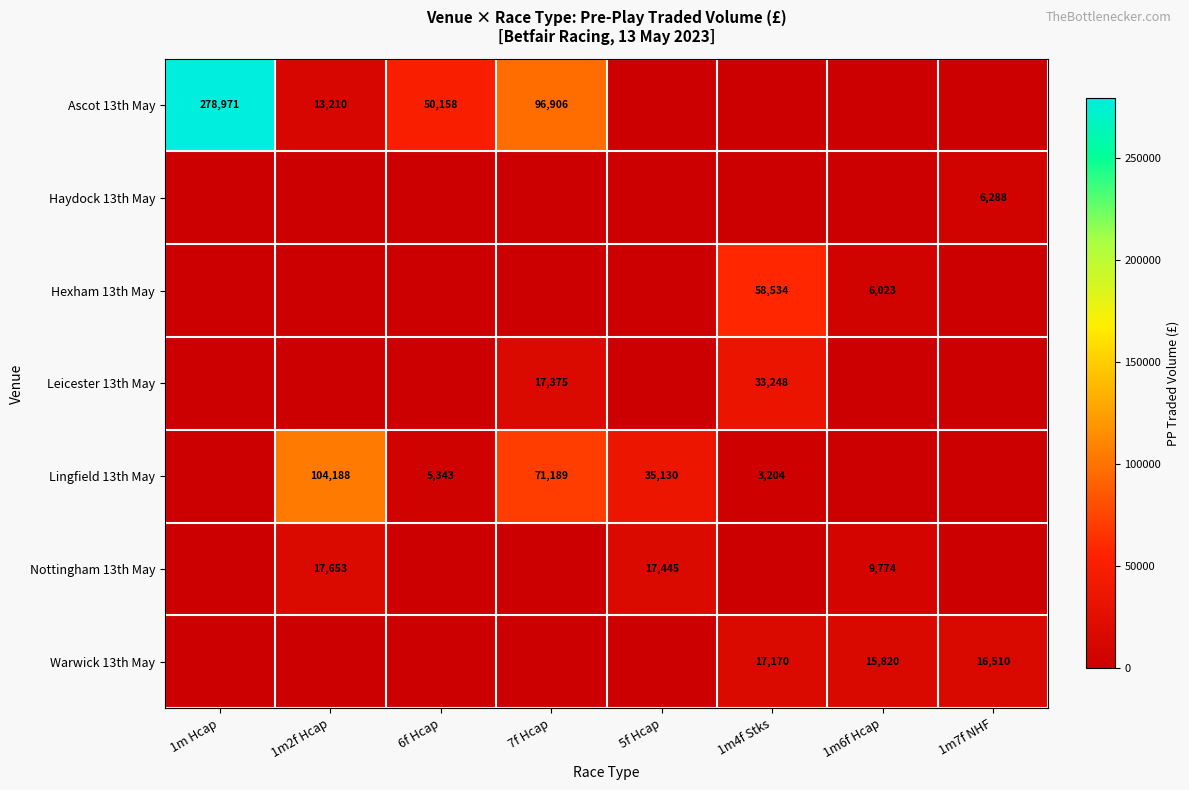

At which category is the sum across all series the highest?

1m Hcap